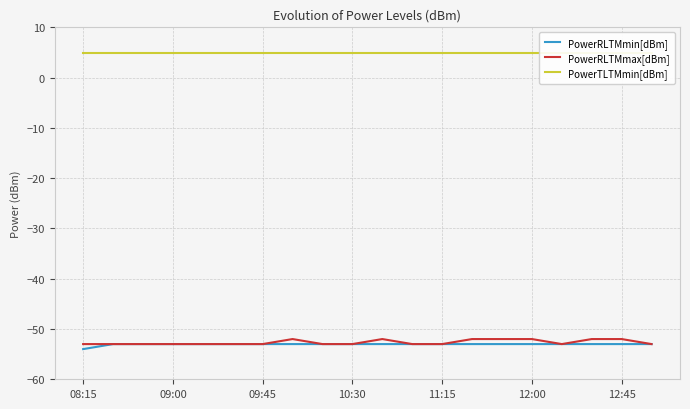

True or false: PowerTLTMmin[dBm] and PowerRLTMmax[dBm] intersect in this chart.

False